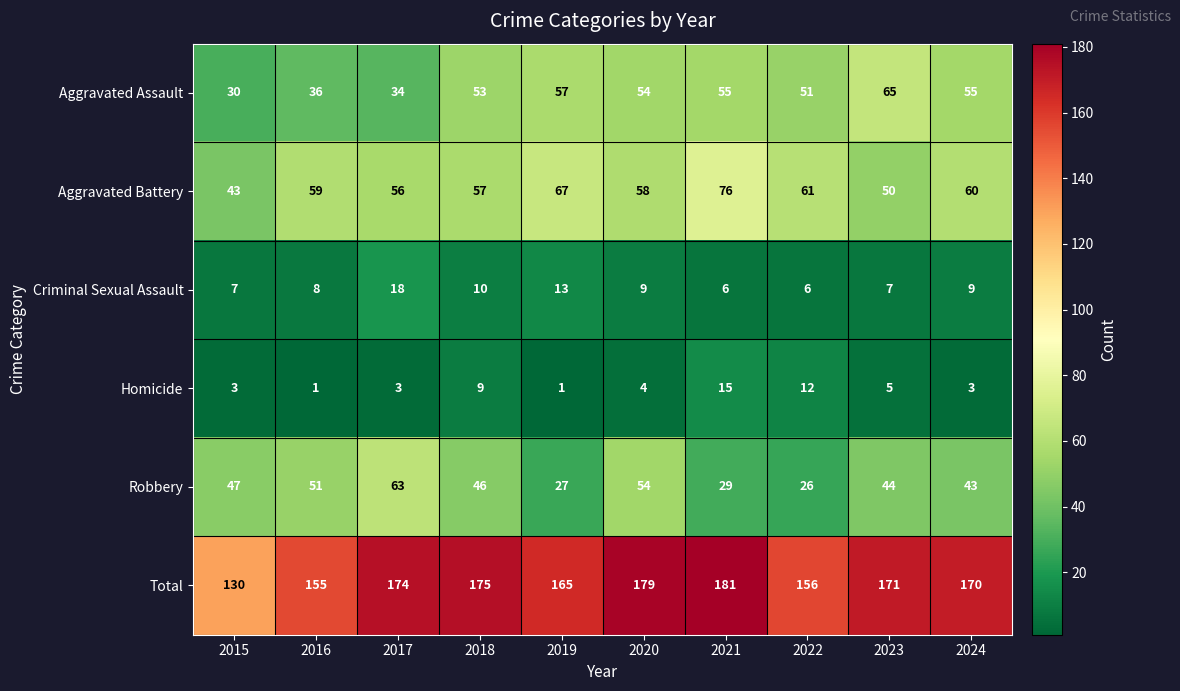

What is the difference between the highest and lowest values at 2016?

154